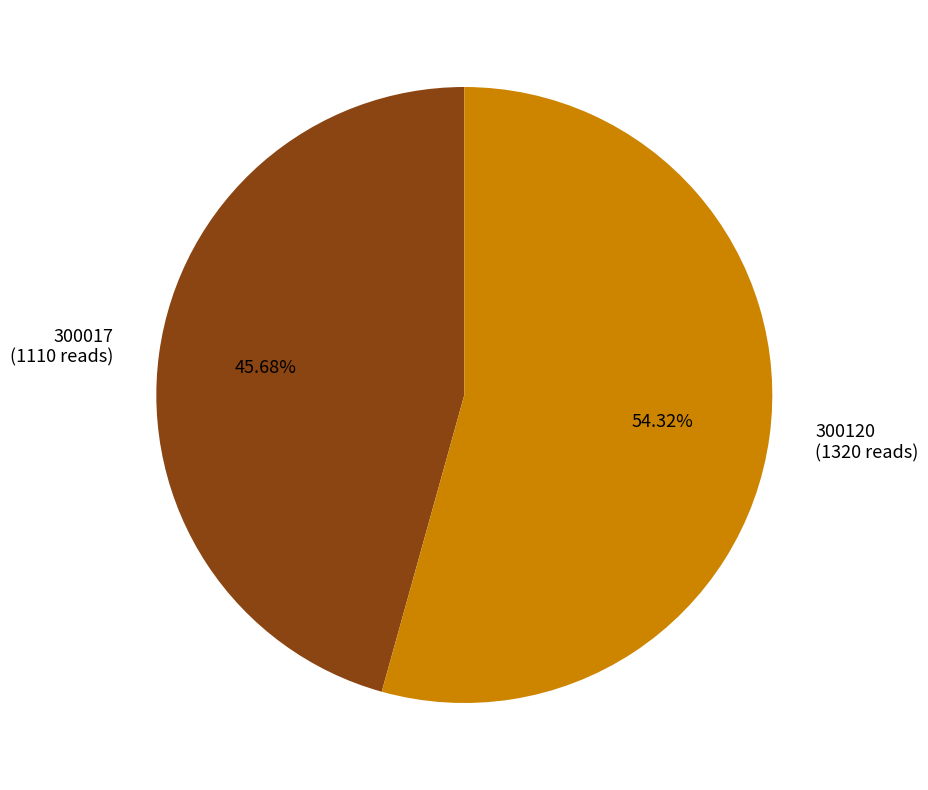

How many slices are in this pie chart?

2